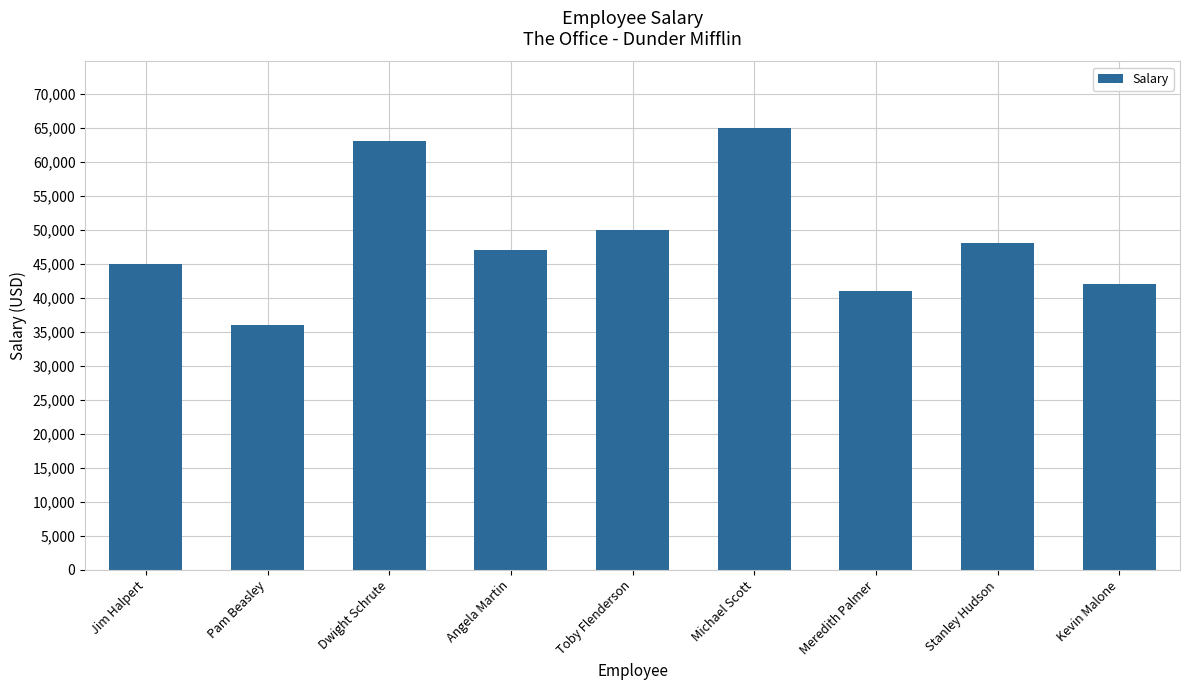

What is the sum of the values at Toby Flenderson and Stanley Hudson?

98000